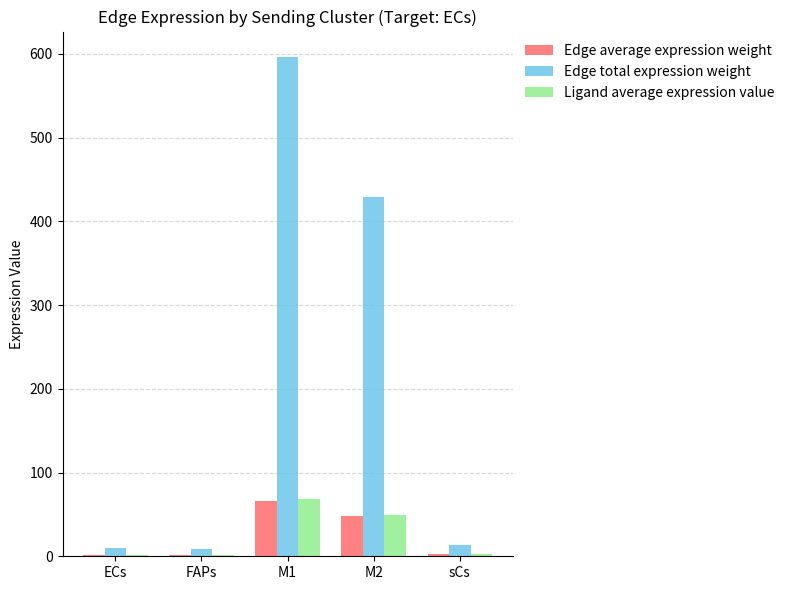

What is the greatest value displayed?

596.9